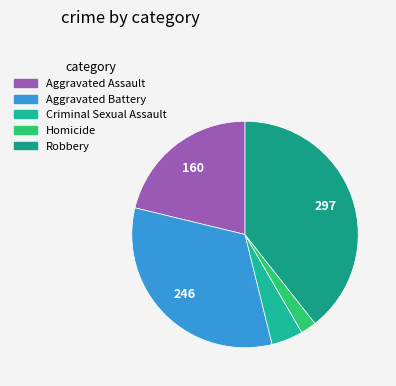

True or false: Aggravated Assault accounts for 12% of the total.

False